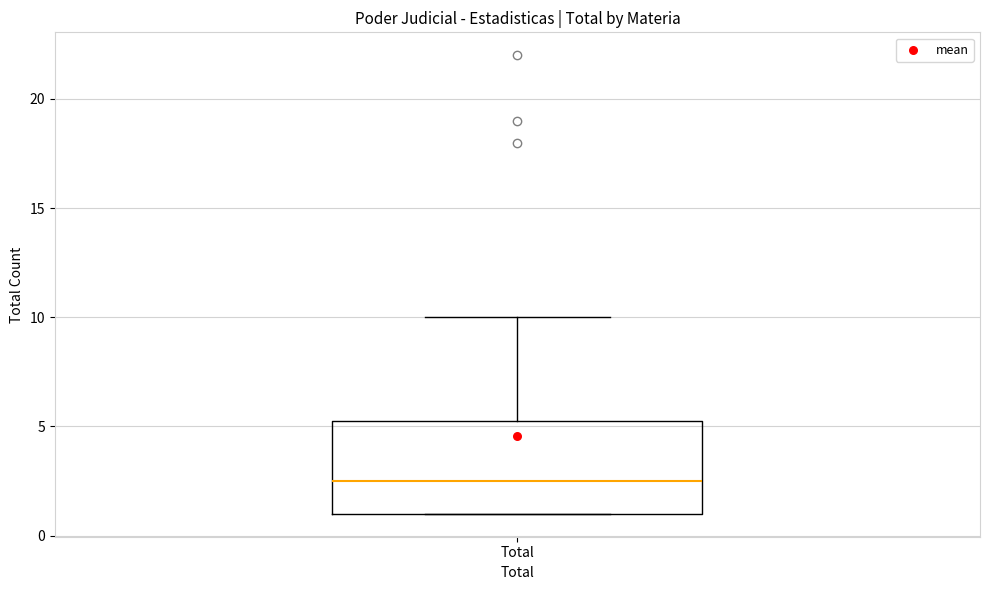

Where does the median line of the box for Total sit on the y-axis? The values are not printed on the chart, so give them approximately, as read against the axis.

2.5